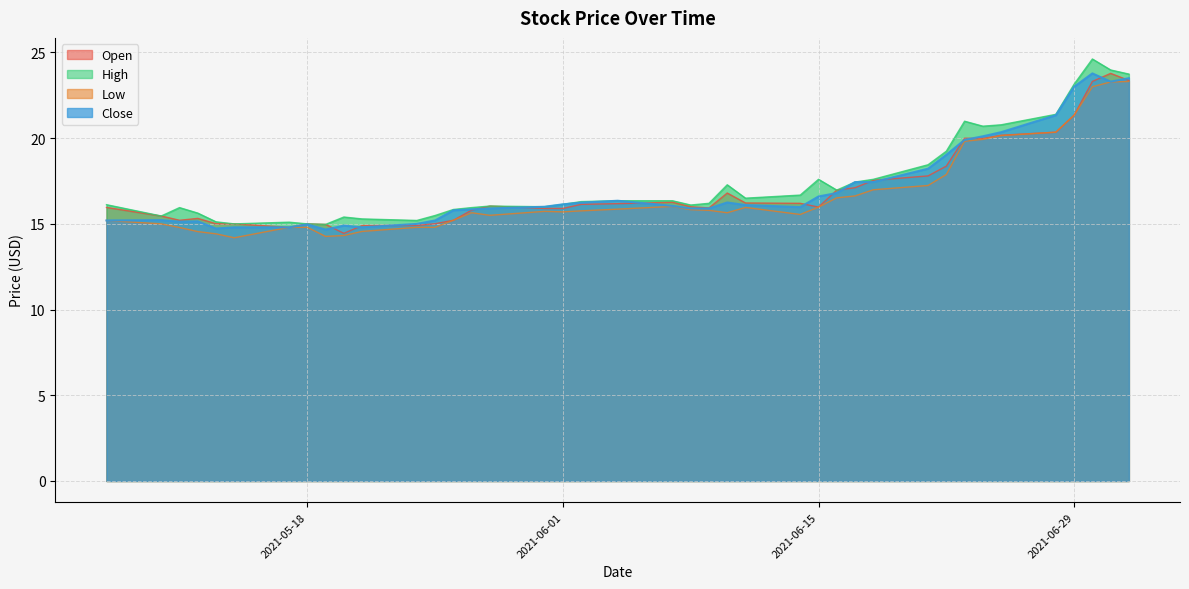

What is the minimum value for Close?

14.7